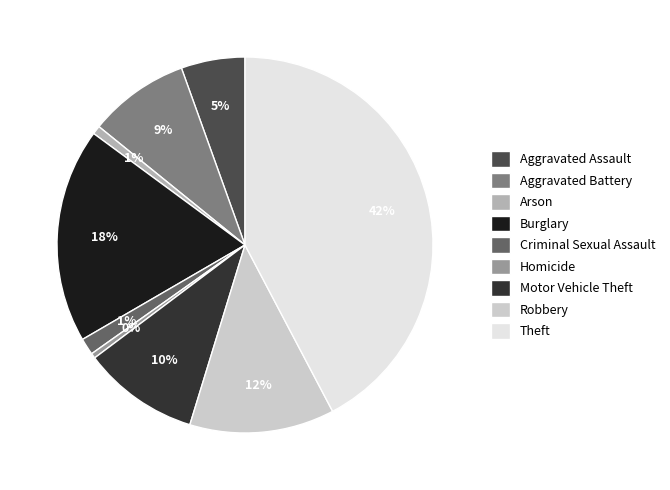

Does Burglary represent more than half of the total?

No